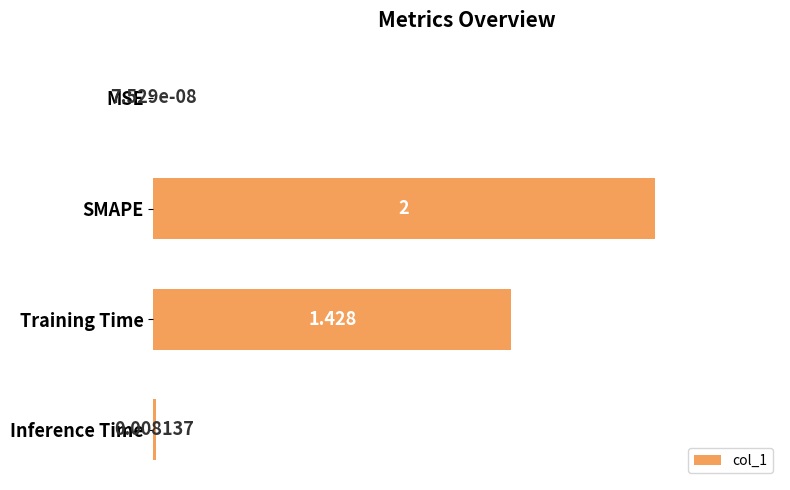

Which has a higher value, Inference Time or SMAPE?

SMAPE